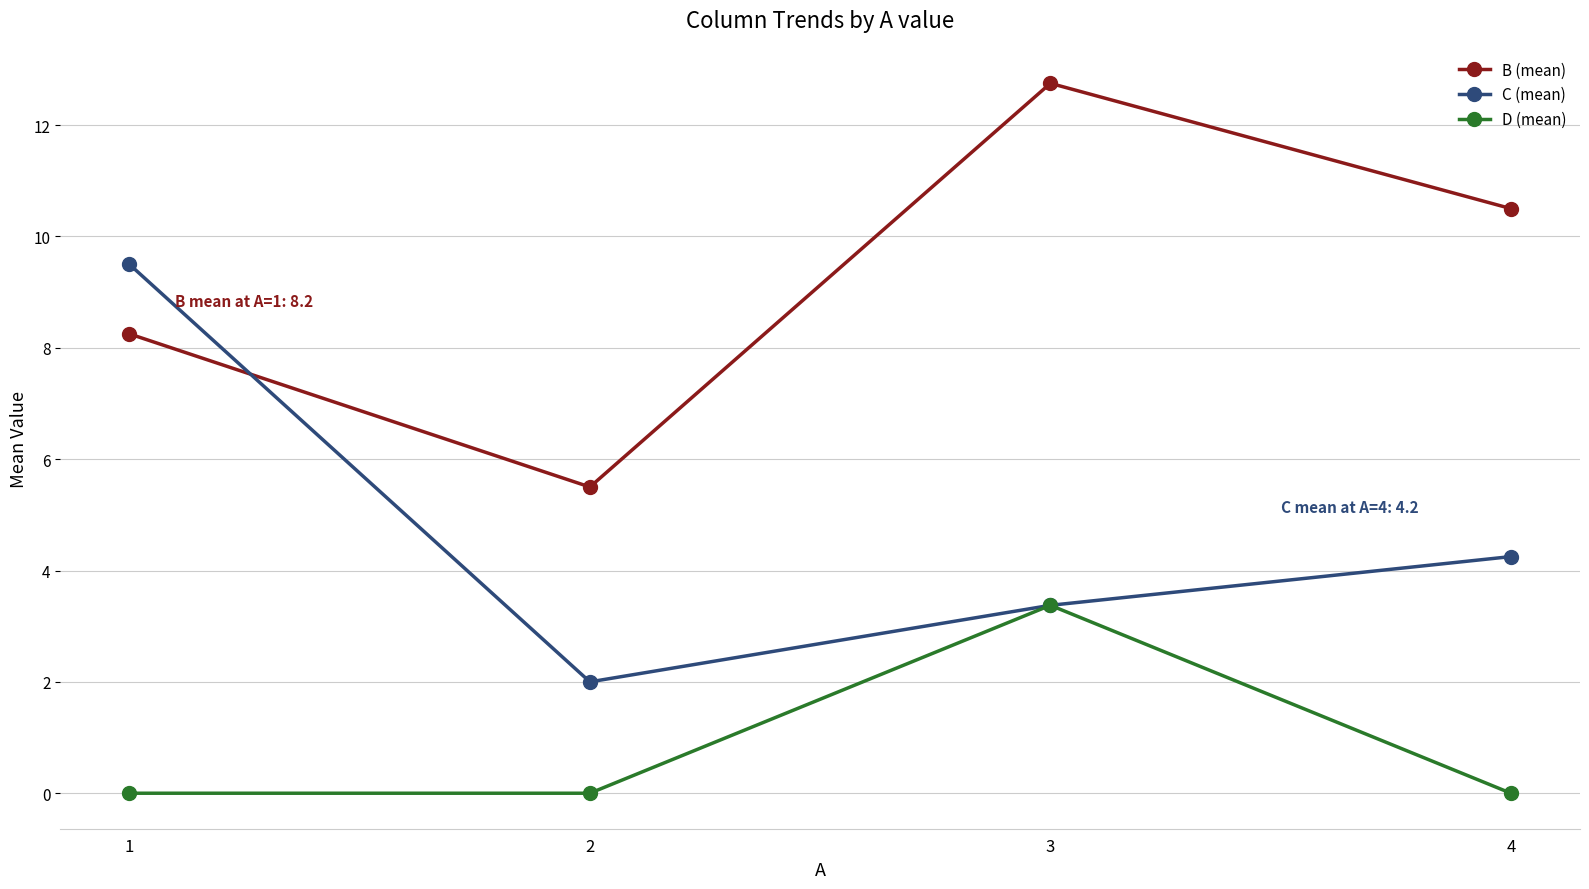

Where is B (mean) nearest to the value 9?

1